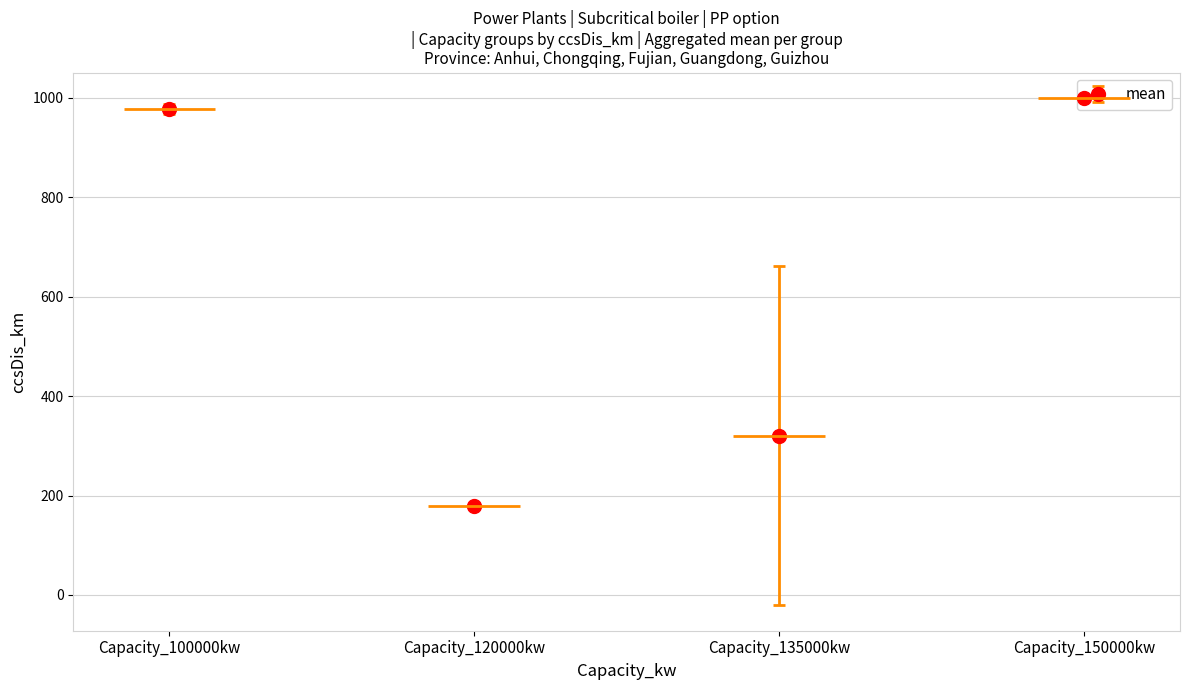

Are the bars horizontal?

No